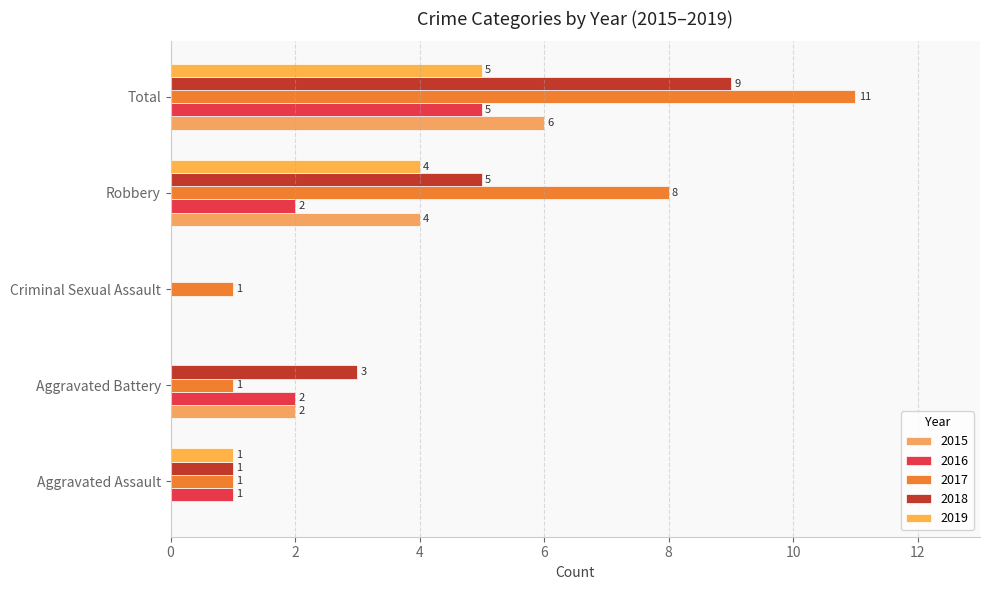

Reading left to right, transcribe all the data shown in this chart.

2015: Aggravated Assault=0	Aggravated Battery=2	Criminal Sexual Assault=0	Robbery=4	Total=6
2016: Aggravated Assault=1	Aggravated Battery=2	Criminal Sexual Assault=0	Robbery=2	Total=5
2017: Aggravated Assault=1	Aggravated Battery=1	Criminal Sexual Assault=1	Robbery=8	Total=11
2018: Aggravated Assault=1	Aggravated Battery=3	Criminal Sexual Assault=0	Robbery=5	Total=9
2019: Aggravated Assault=1	Aggravated Battery=0	Criminal Sexual Assault=0	Robbery=4	Total=5